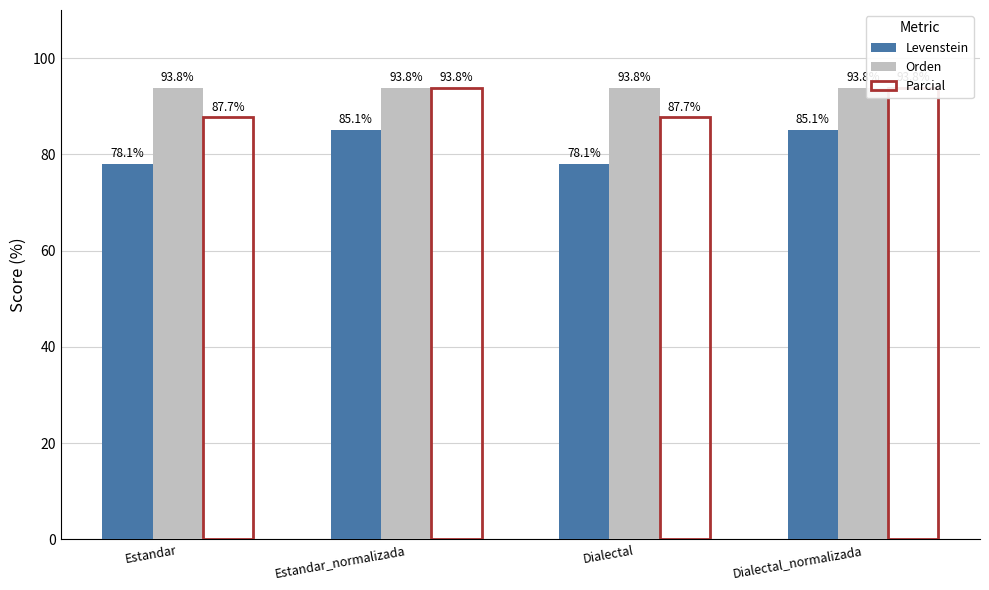

How many data points in Levenstein are above 85?

2